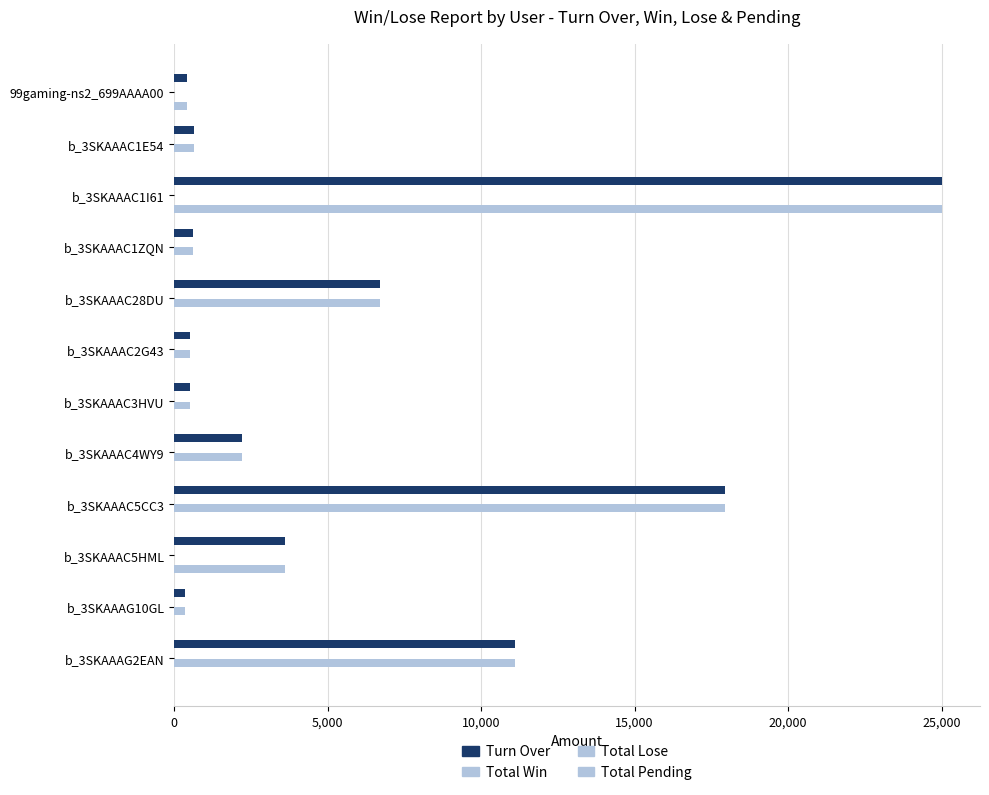

Reading right to left, extract all data points from this chart.

Turn Over: 11100.0	363.0	3600.0	17928.0	2200.0	500.0	500.0	6700.0	600.0	25000.0	650.0	400.0
Total Win: 0.2	0.2	0.2	0.2	0.2	0.2	0.2	0.2	0.2	0.2	0.2	0.2
Total Lose: 11100.0	363.0	0.0	17928.0	2200.0	500.0	500.0	6700.0	600.0	0.0	650.0	0.0
Total Pending: 0.0	0.0	3600.0	0.0	0.0	0.0	0.0	0.0	0.0	25000.0	0.0	400.0